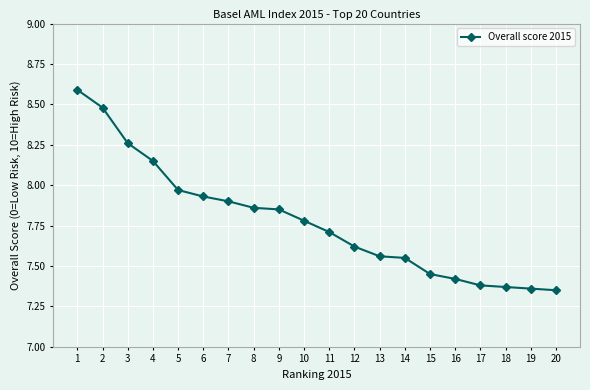

What is the value of the 2nd point from the left?

8.5